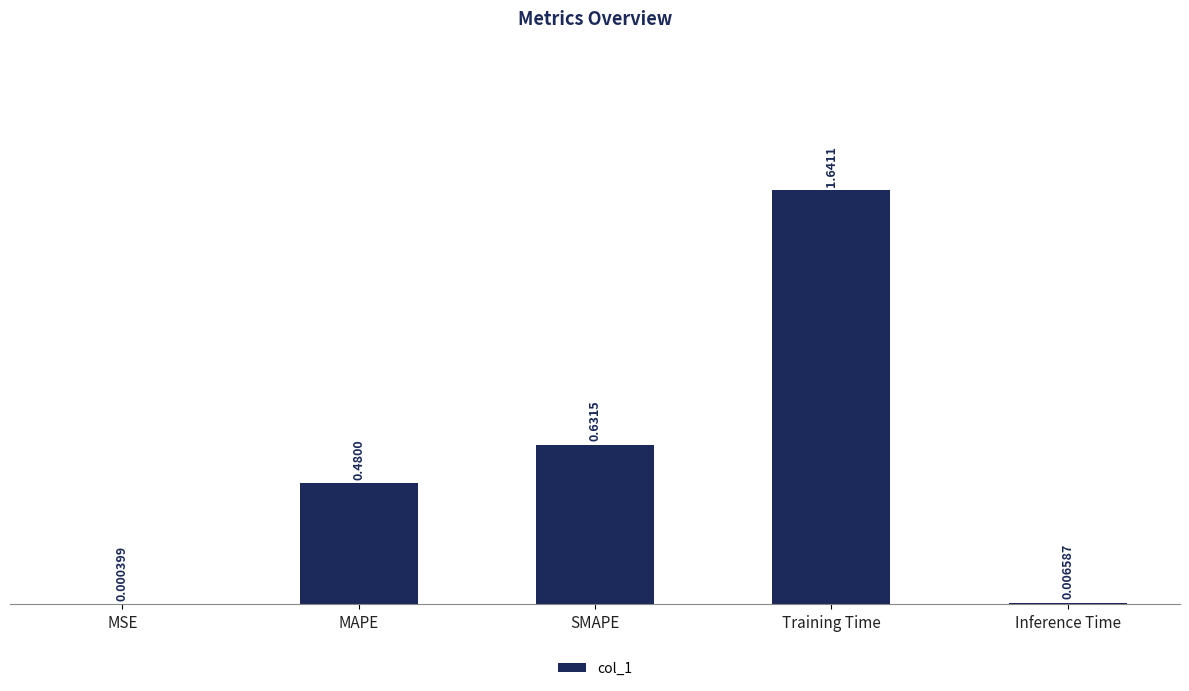

At which label is the value closest to 0?

MSE